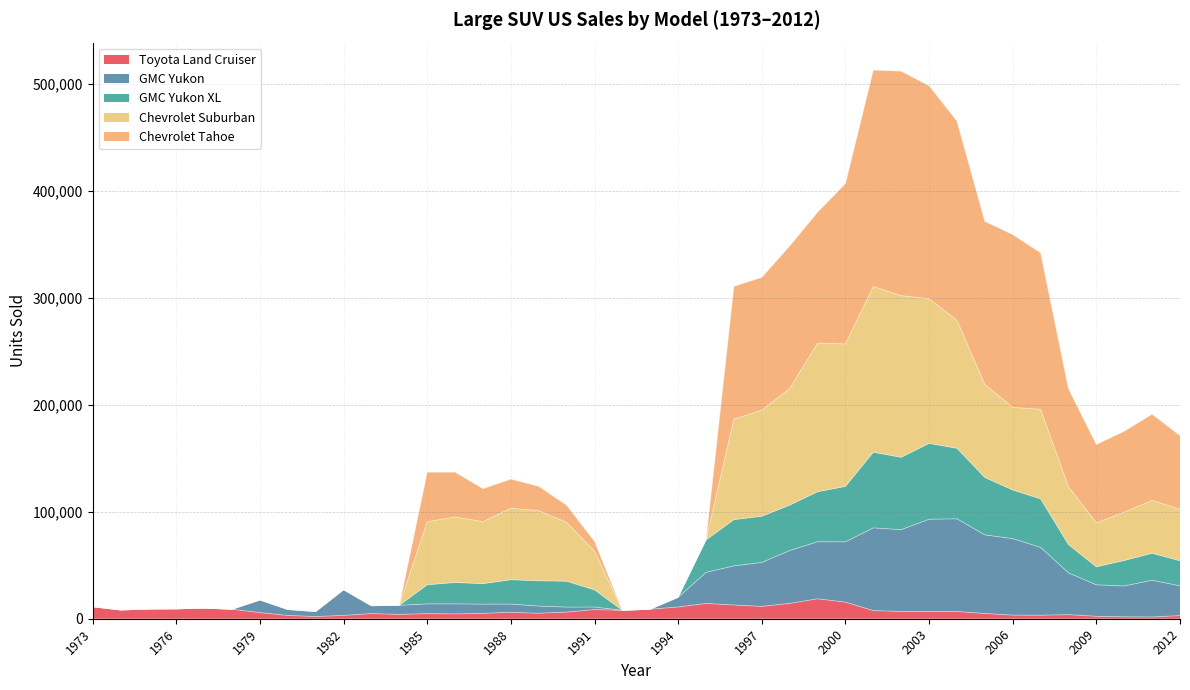

How many lines are shown in the chart?

5